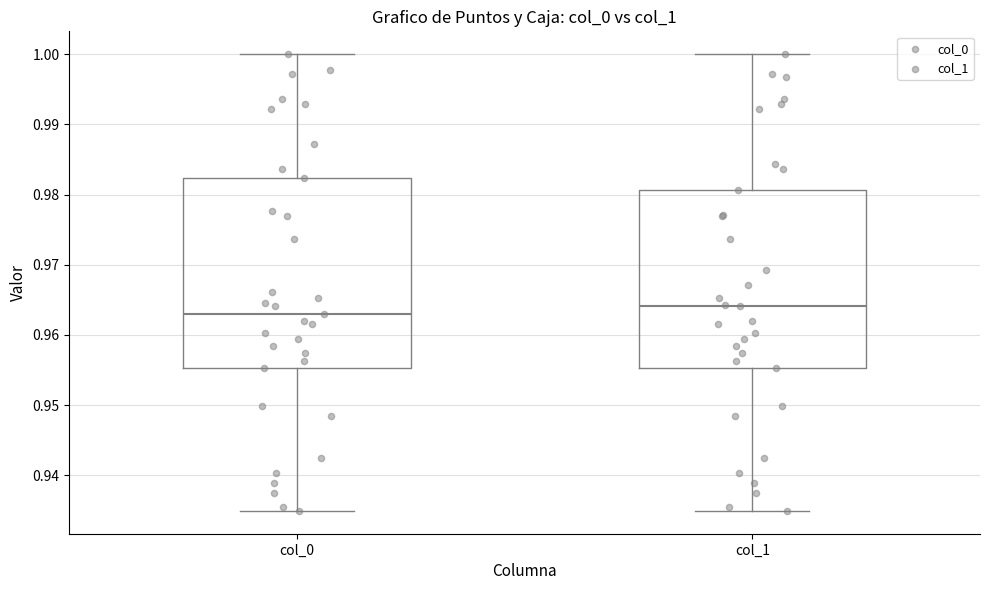

Reading left to right, transcribe this box plot: for each box, give where its median line is, the range the box spans, and where its two whiskers end, as read against the y-axis. The values are not printed on the chart, so give them approximately, as read against the axis.

col_0: median 0.963, box 0.955 to 0.982, whiskers 0.935 to 1.000
col_1: median 0.964, box 0.955 to 0.981, whiskers 0.935 to 1.000